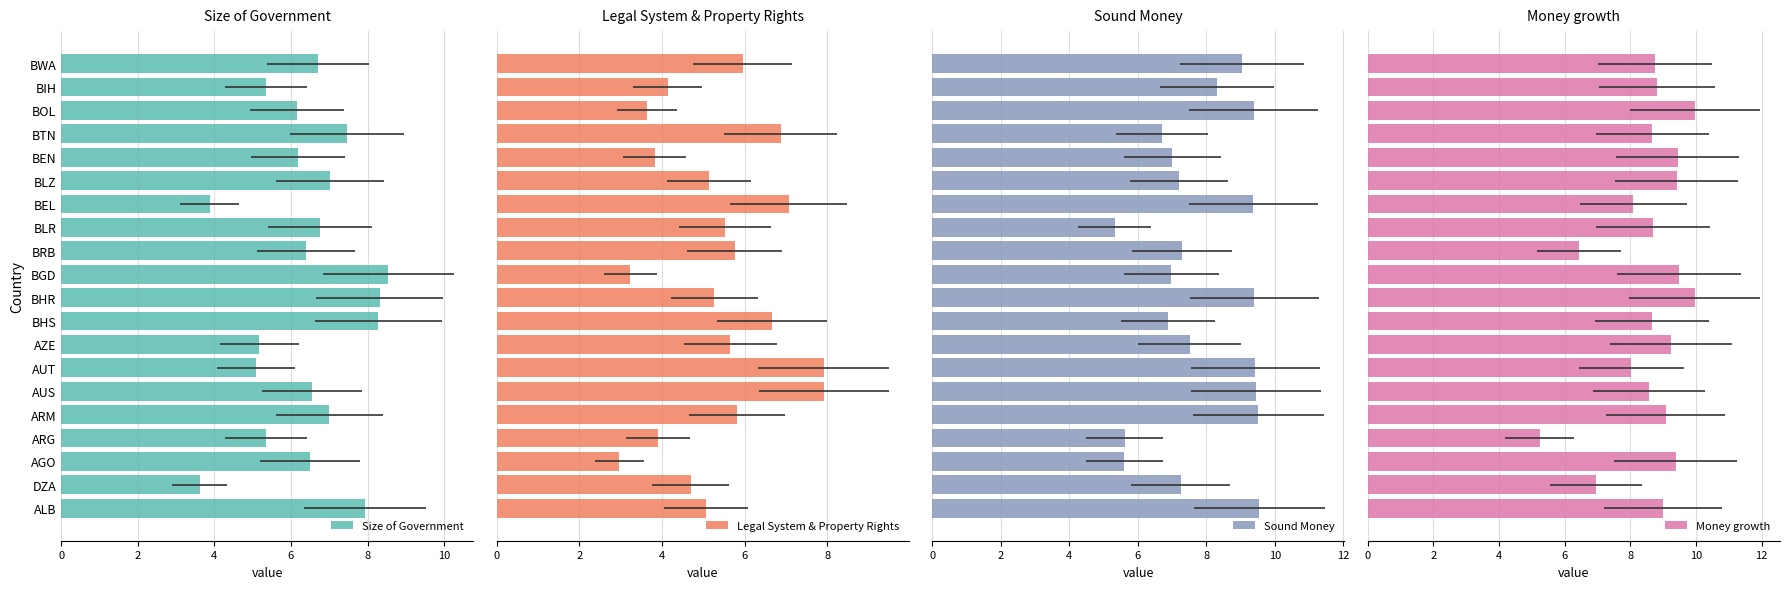

What is the sum of the Legal System & Property Rights values at BEN and BIH?

8.0